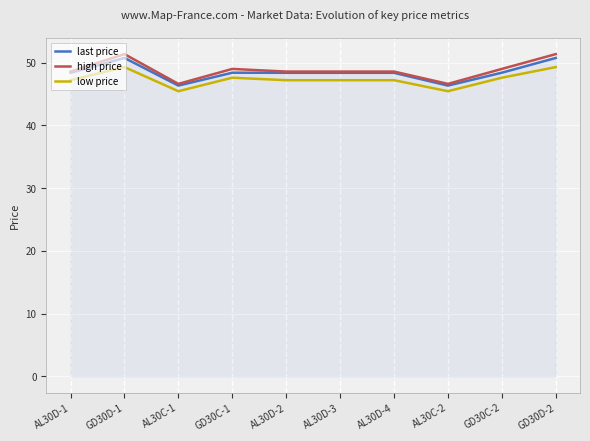

Is the value of last price at GD30D-1 greater than the value of high price at AL30D-4?

Yes